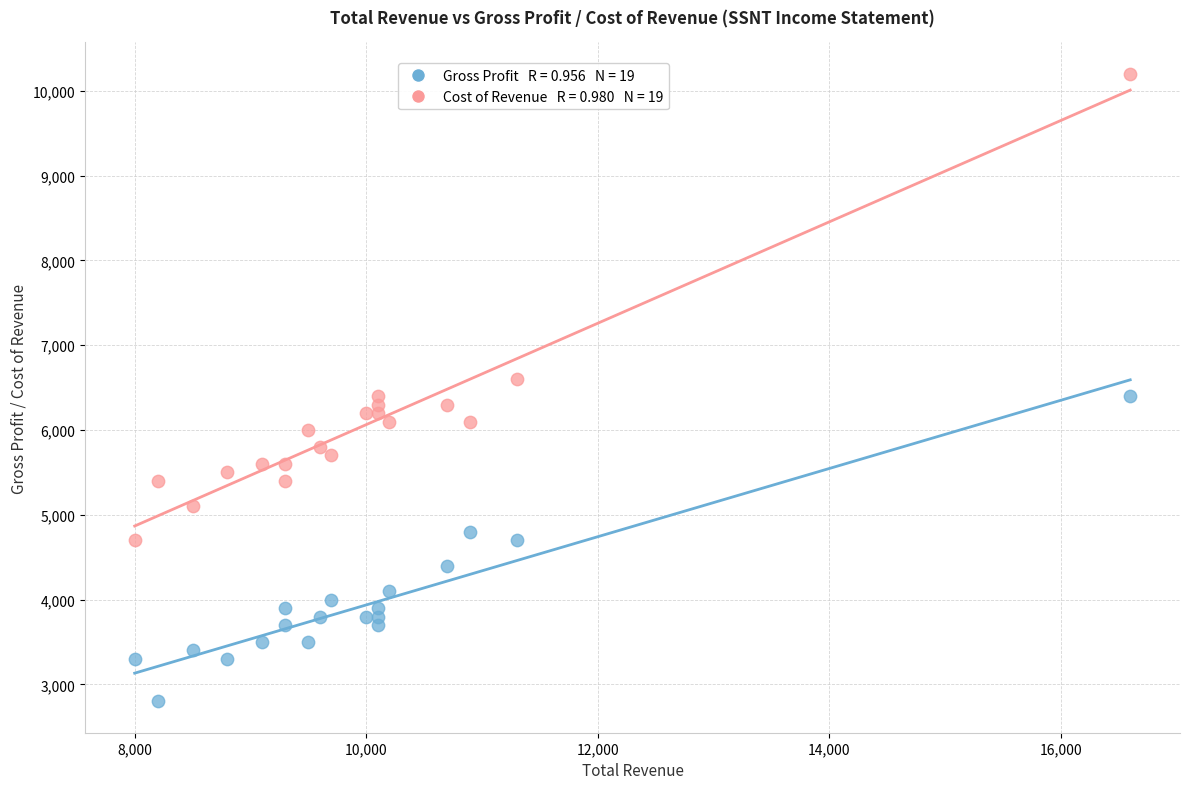

Across all data points, what is the range of X values (max minus min)?

8600